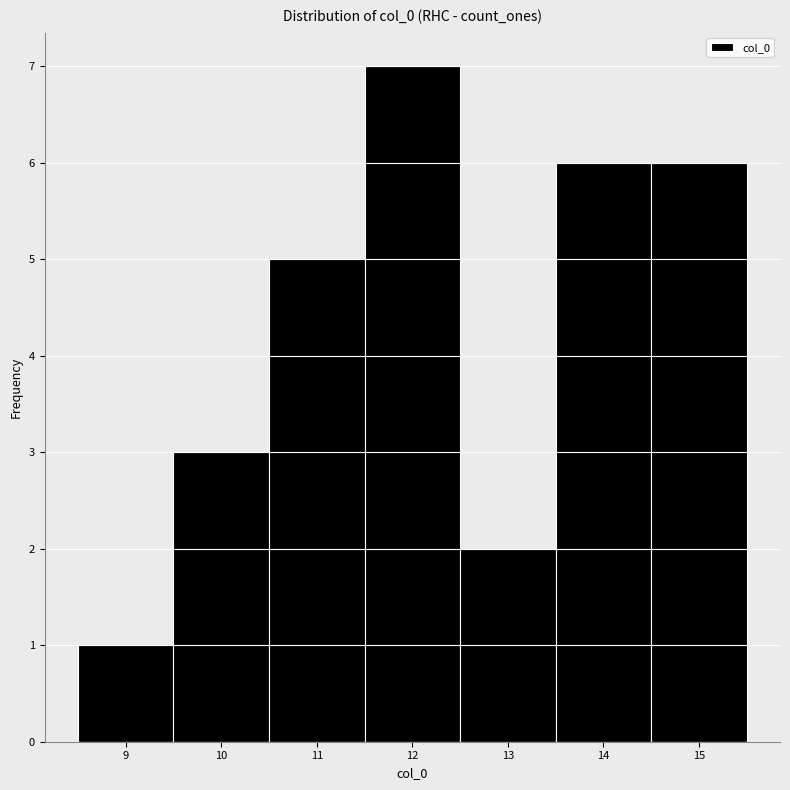

Over which range of the x-axis is the bar tallest?

11.5 to 12.5